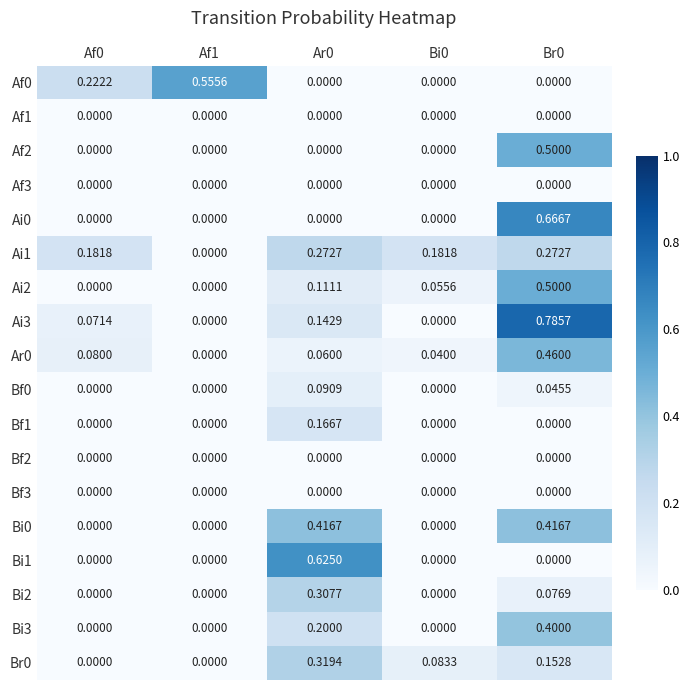

Which series has the largest total across all categories?

Ai3